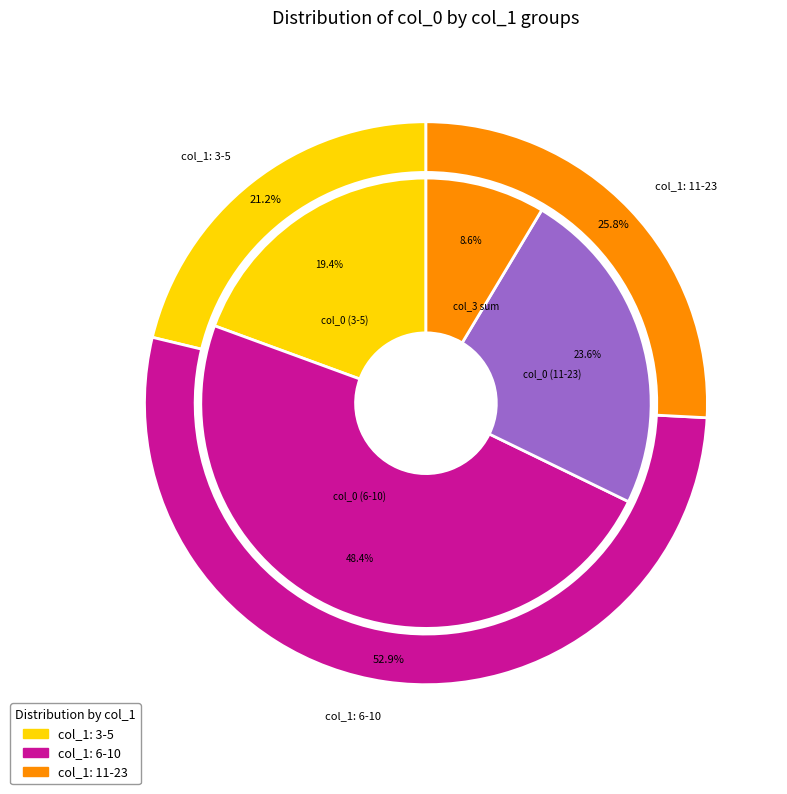

To the nearest percent, what portion does 8 represent?

5%